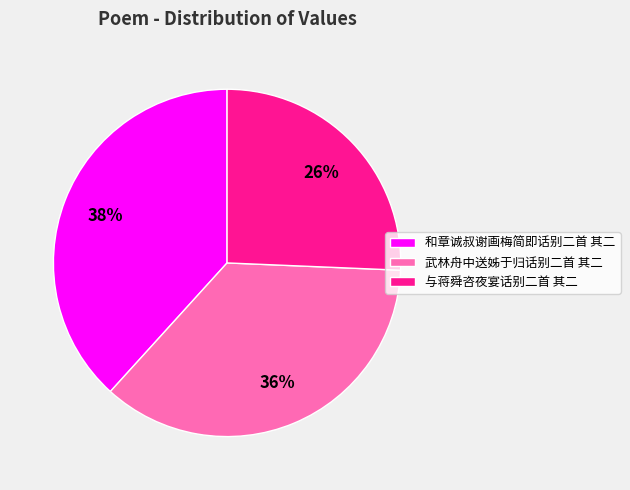

To the nearest percent, what is the average slice percentage?

33%